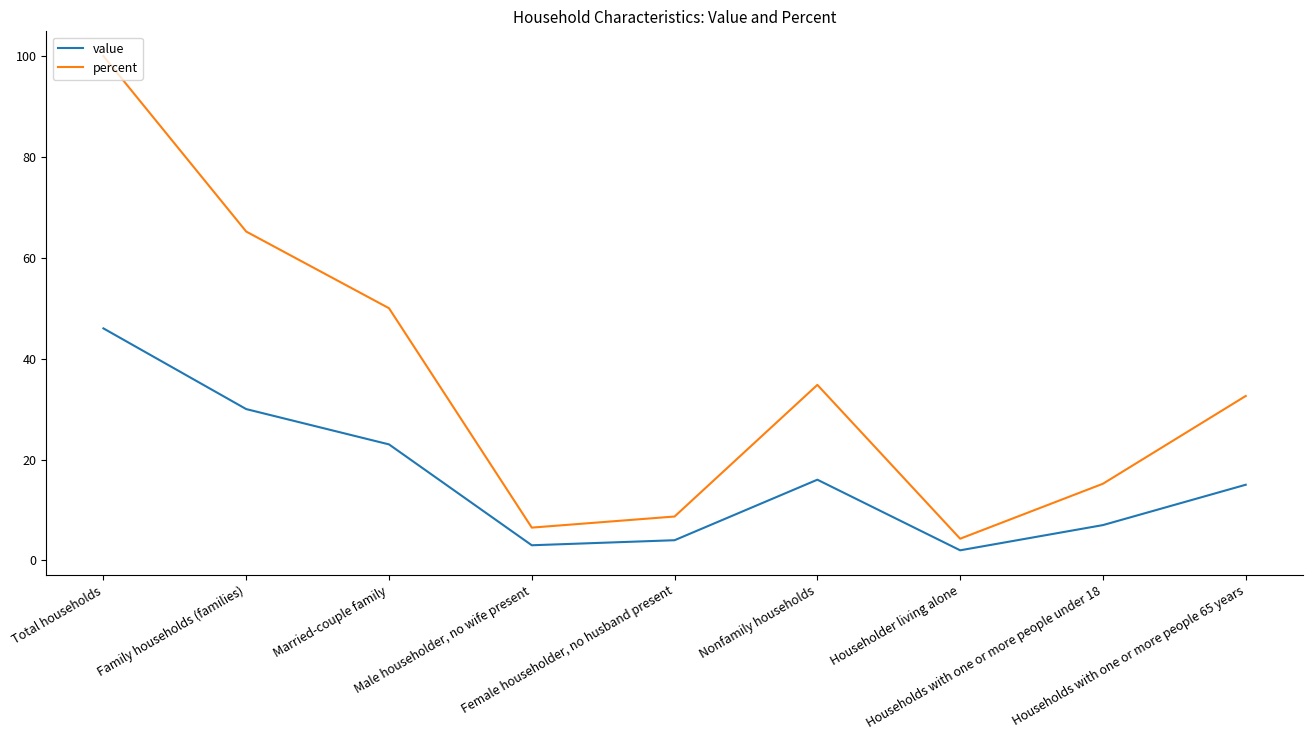

Which series has the largest total across all categories?

percent